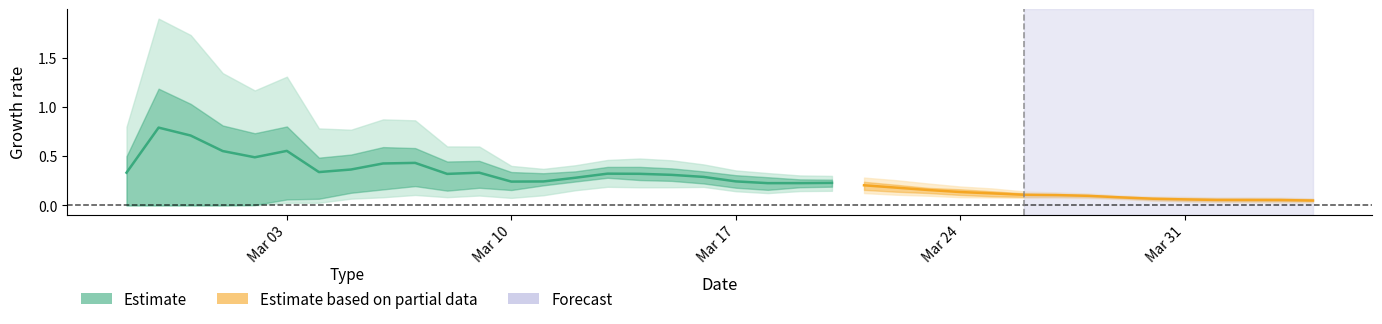

How many values are between 0 and 1?

23